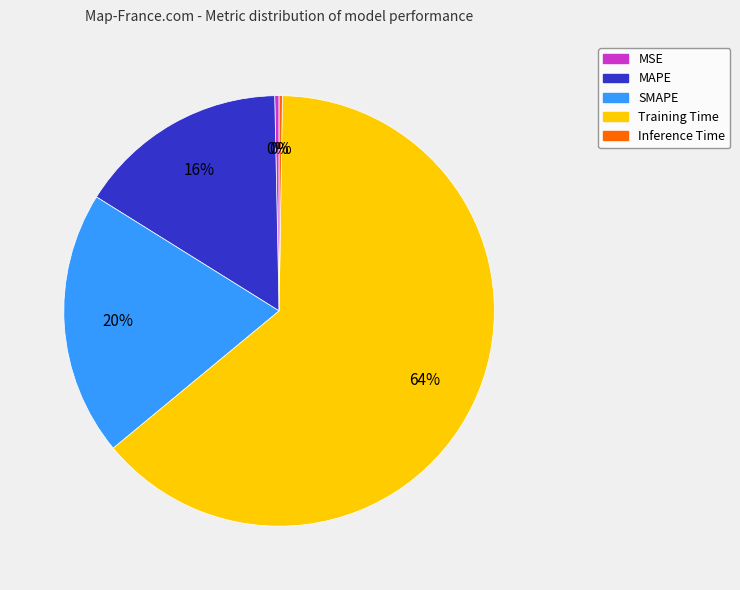

The MAPE slice represents 16% of the pie. True or false?

True